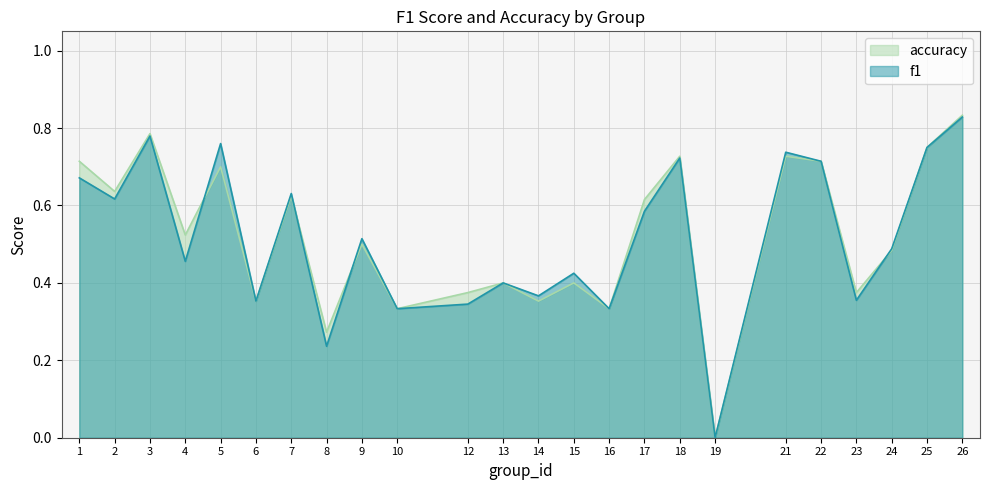

Is the value of accuracy at 18 greater than the value of f1 at 19?

Yes